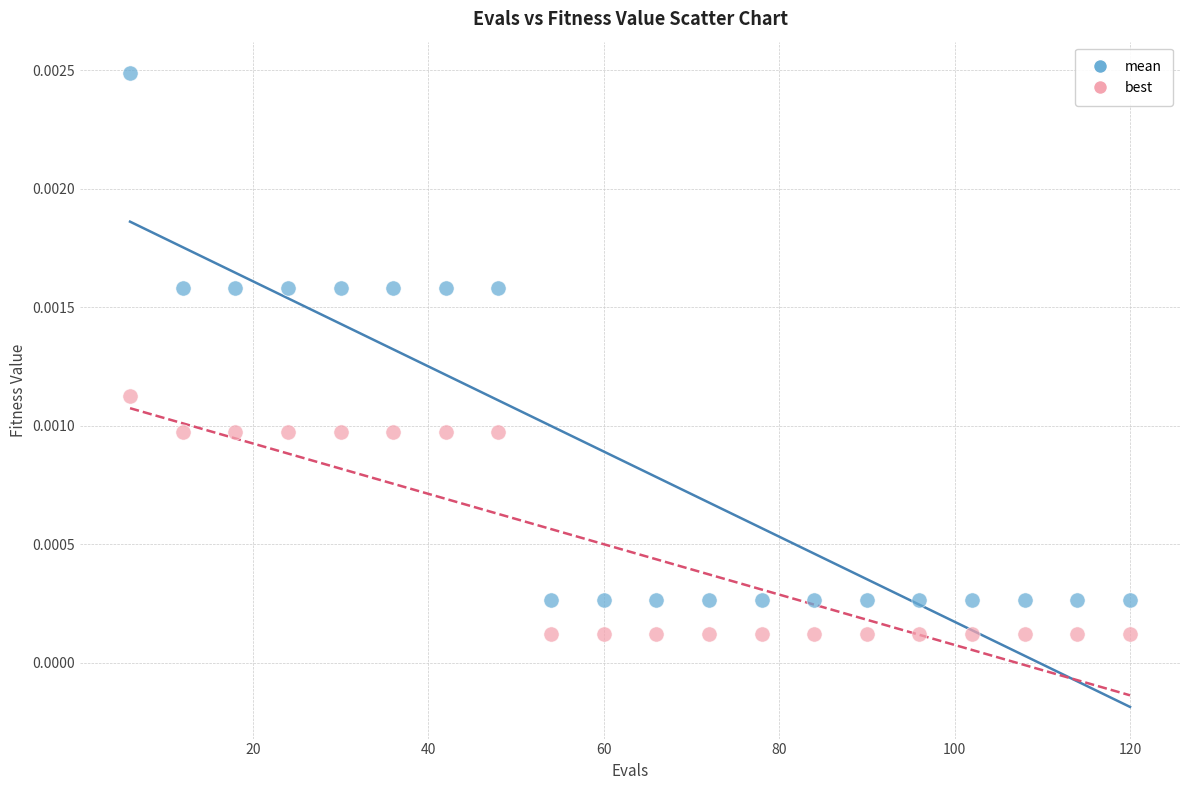

Which series contains the highest Y value?

mean